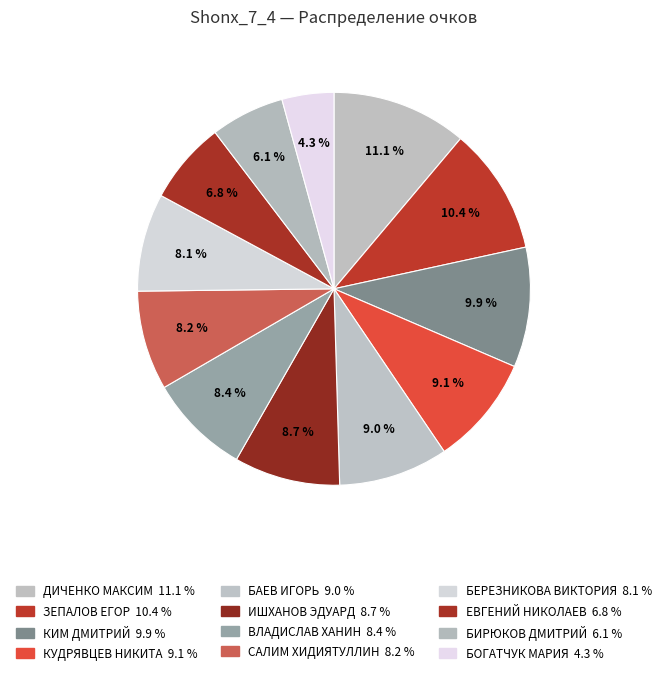

Approximately how many times larger is the value at БАЕВ ИГОРЬ compared to ЕВГЕНИЙ НИКОЛАЕВ?

1.3